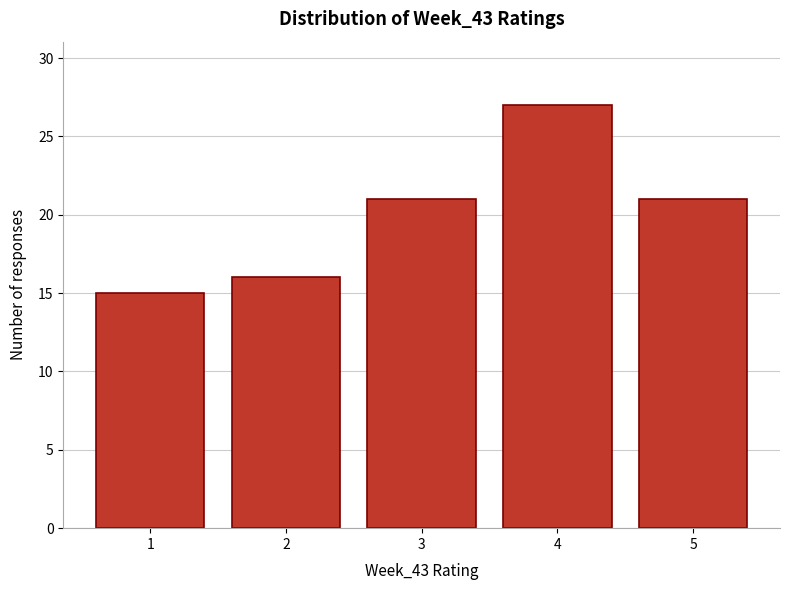

Over which range of the x-axis is the bar tallest?

3.5 to 4.5